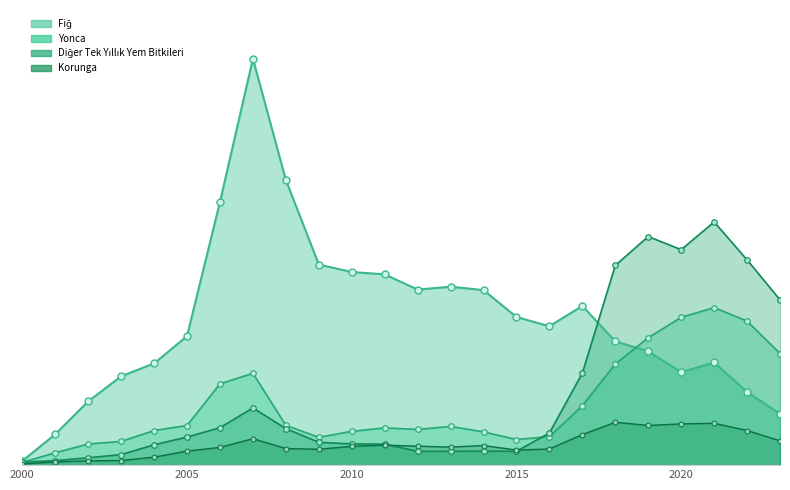

At how many categories does at least one series exceed 275188?

11